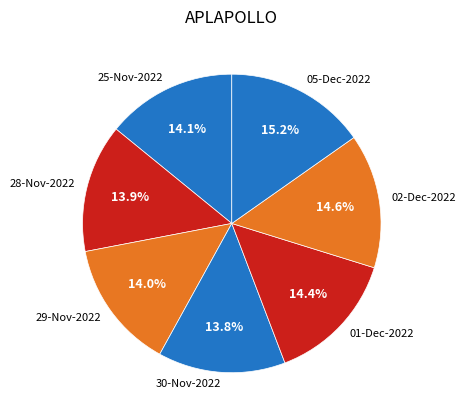

To the nearest percent, what is the combined percentage of 30-Nov-2022 and 25-Nov-2022?

28%